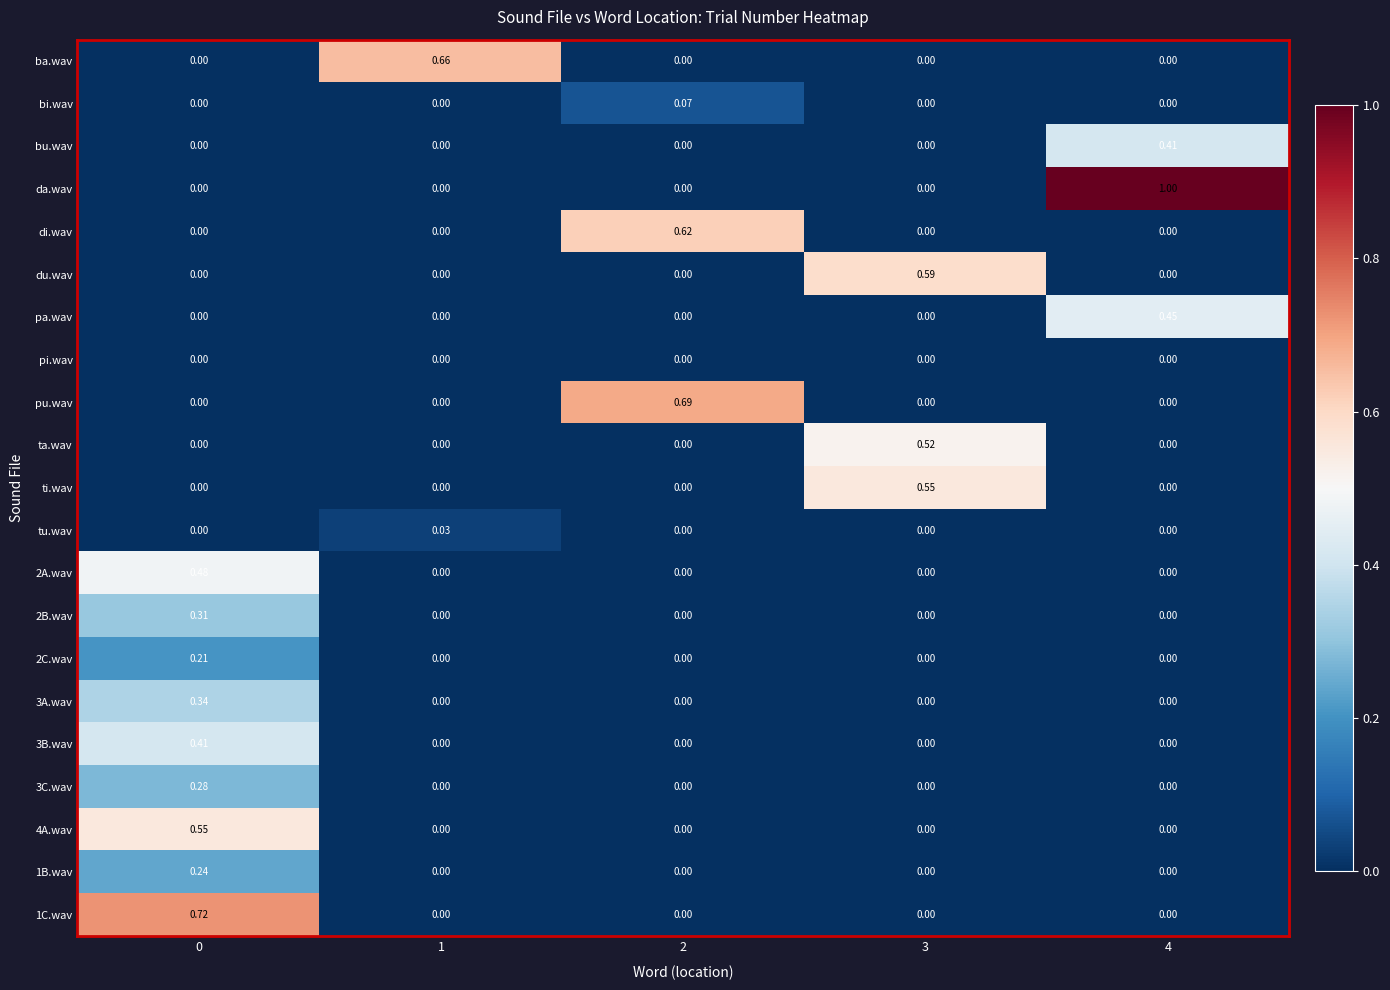

What is the total value across all series at 3?

1.7